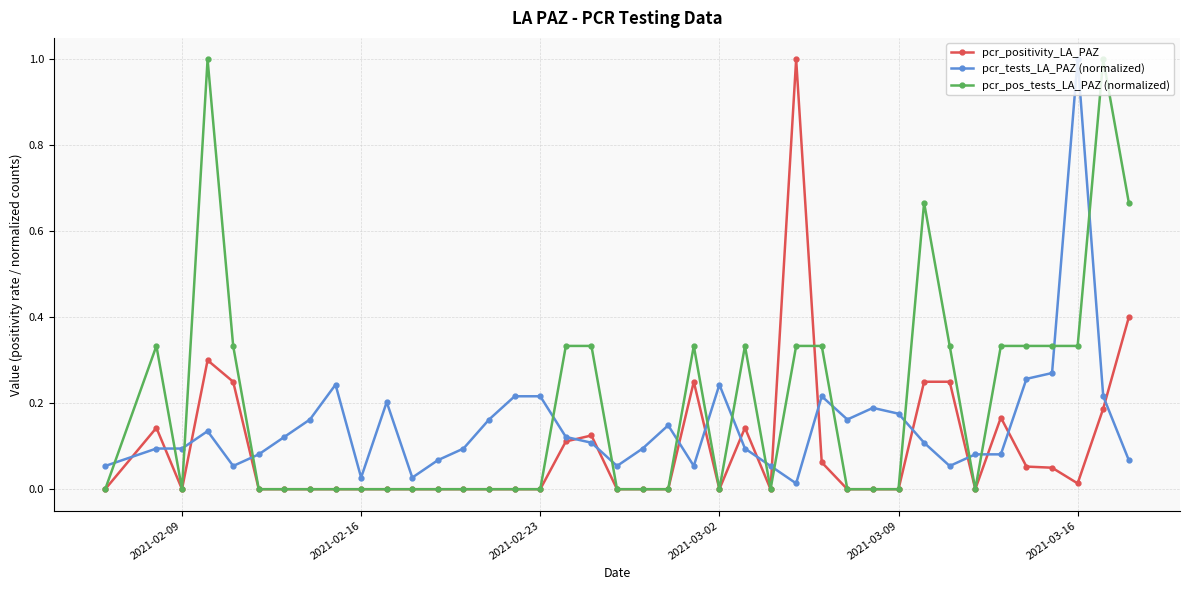

True or false: pcr_positivity_LA_PAZ has more than 1 points higher than both neighbors.

True